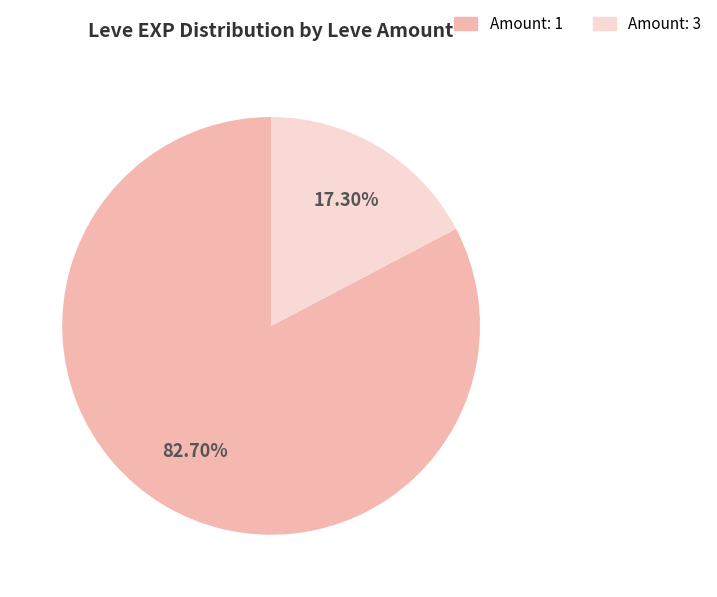

How many segments does this pie chart have?

2